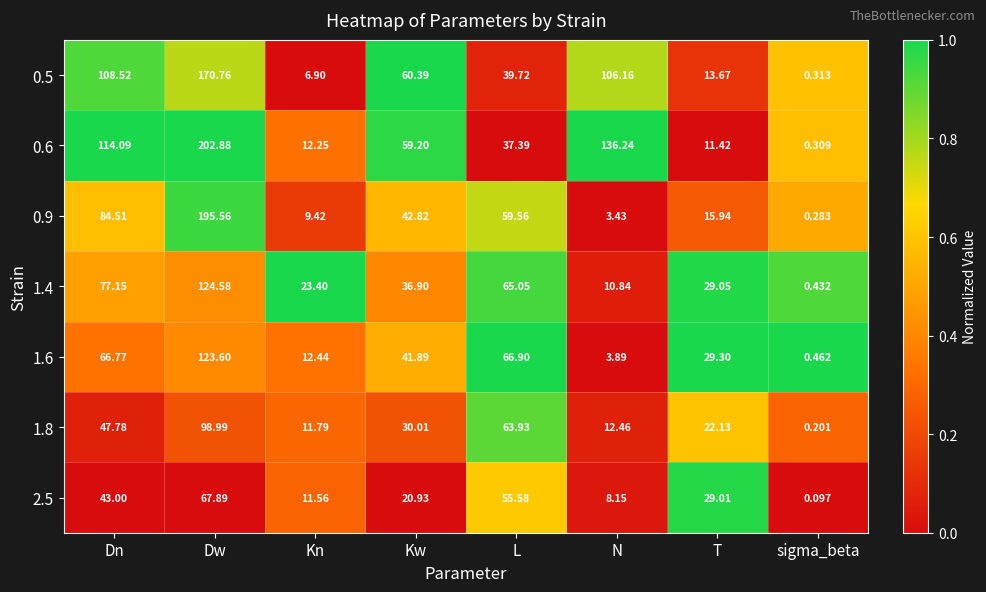

Which category has the lowest value across all series?

sigma_beta